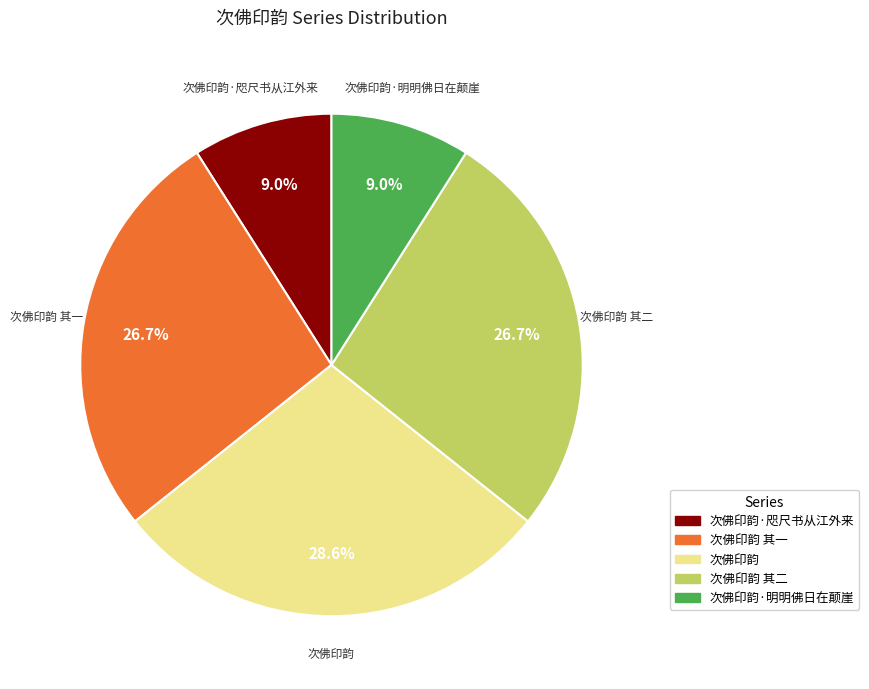

Is there a majority slice in this chart?

No